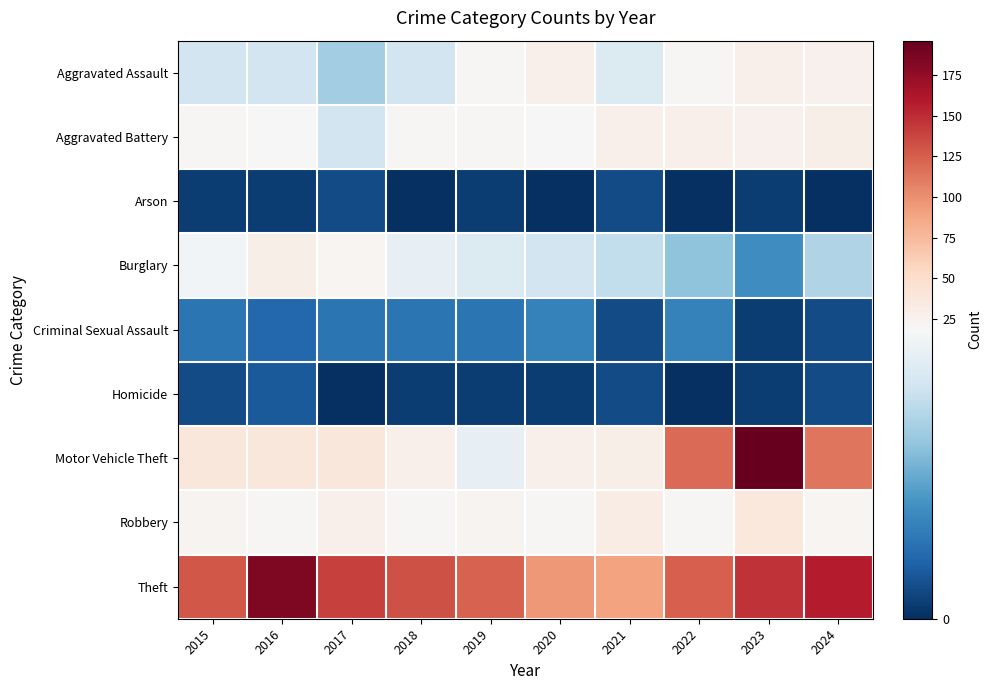

List the series in order of their peak value, lowest first.

Arson, Homicide, Criminal Sexual Assault, Aggravated Assault, Aggravated Battery, Burglary, Robbery, Theft, Motor Vehicle Theft